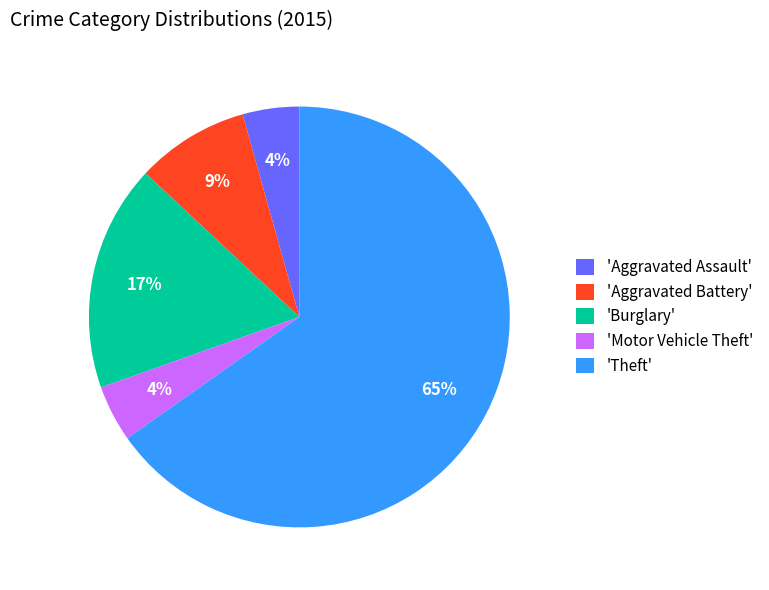

To the nearest percent, what is the average slice percentage?

20%